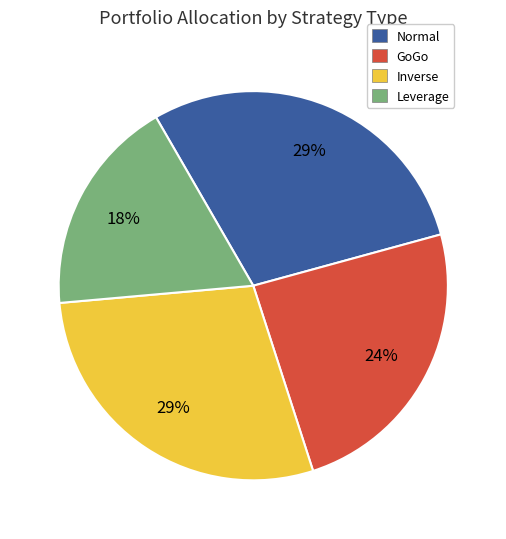

What percentage is the GoGo slice, to the nearest percent?

24%